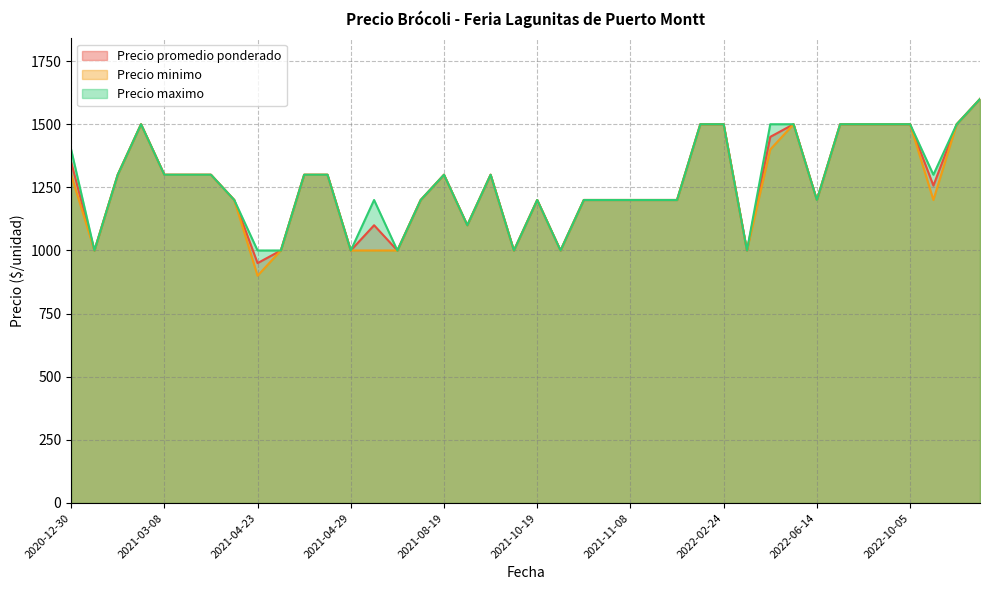

What is the maximum value shown in the chart?

1600